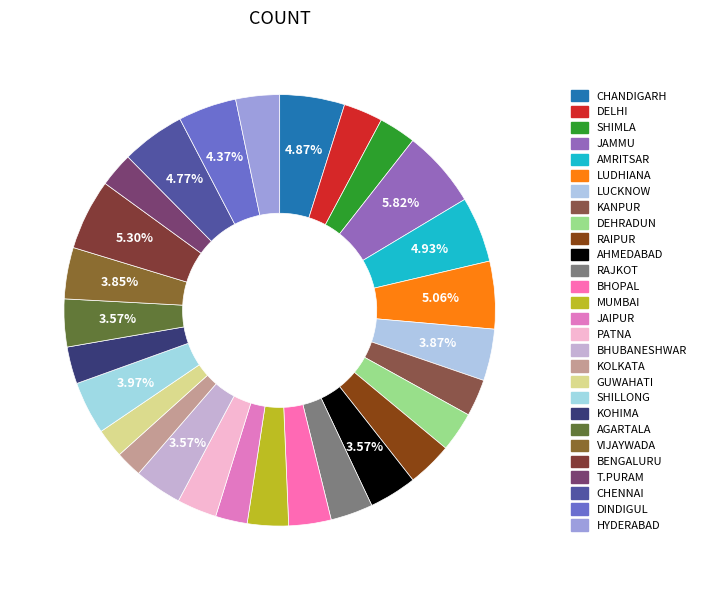

Combined, what portion of the pie is CHENNAI and BHOPAL?

7.9%